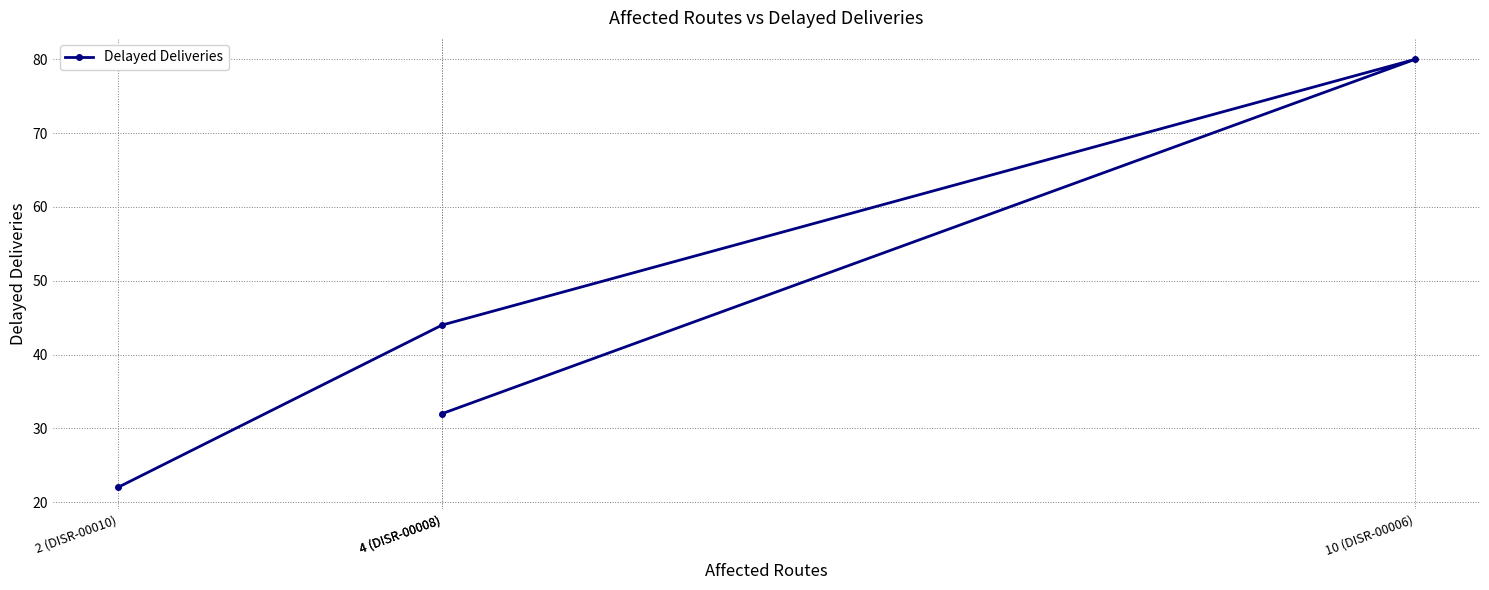

What is the difference between the values at 10 (DISR-00006) and 4 (DISR-00008)?

36